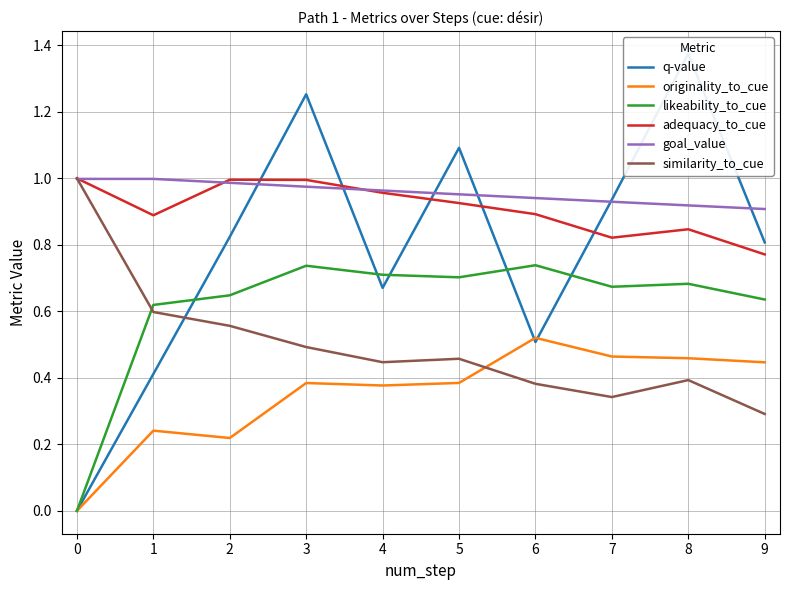

Is the value of q-value at 7 greater than the value of originality_to_cue at 8?

Yes